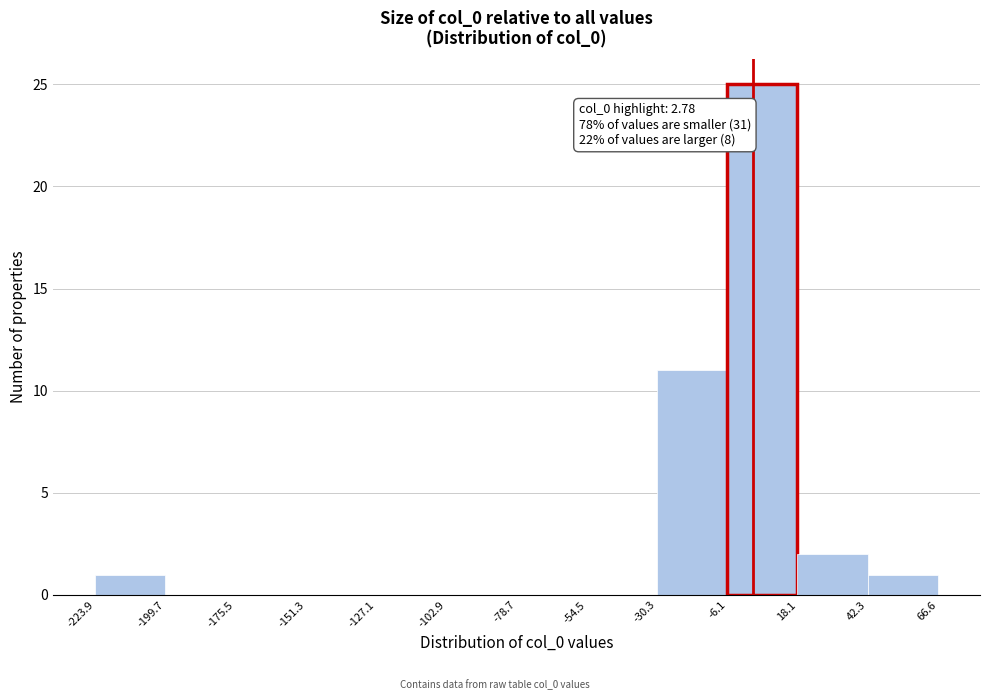

Over which range of the x-axis is the bar tallest?

-6.1 to 18.1